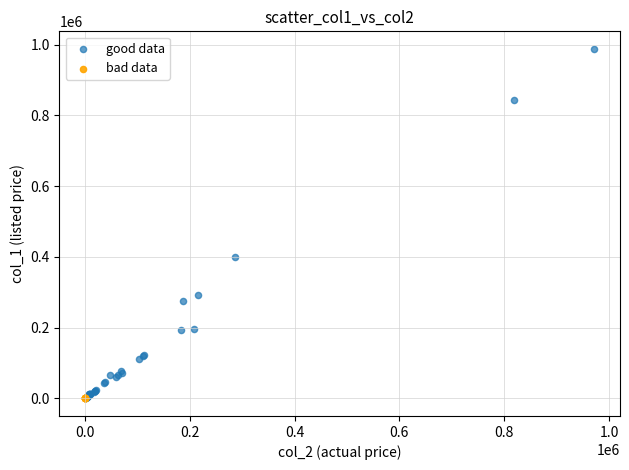

Which series reaches the maximum Y coordinate?

good data